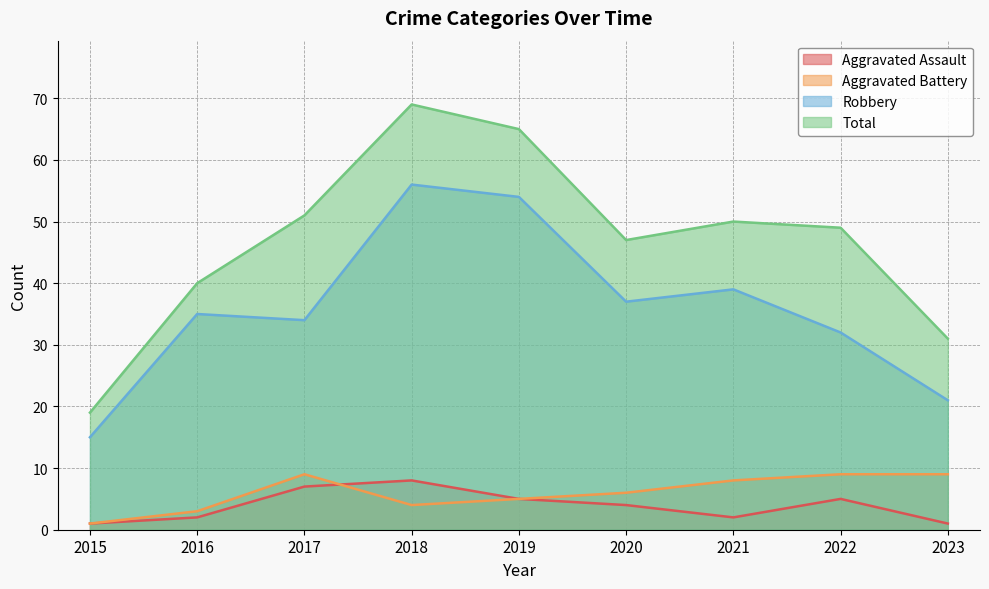

How many data points in Robbery are less than 35?

4